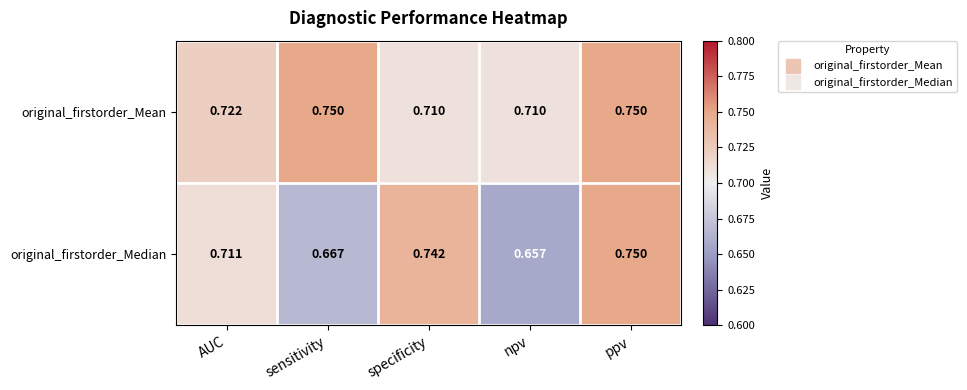

How many distinct data groups are displayed?

2